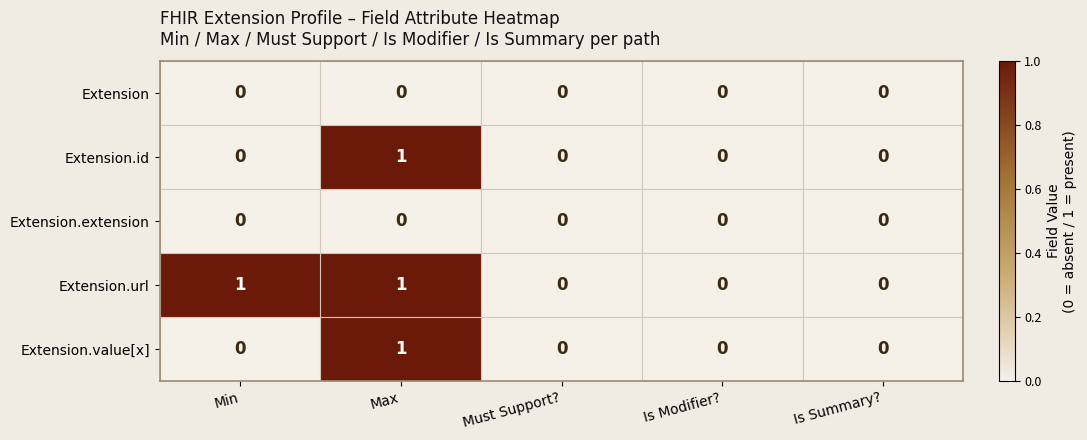

How many data points does each series have?

5